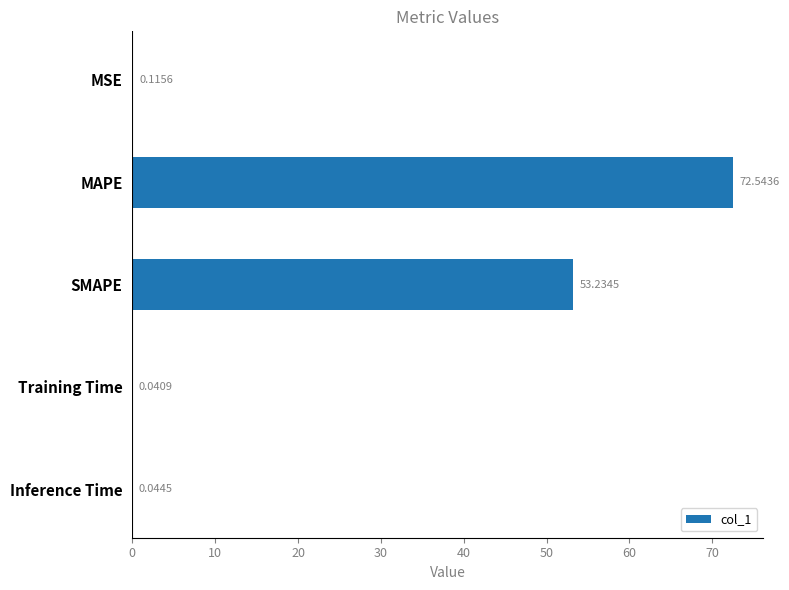

Where is the data nearest to the value 36?

SMAPE